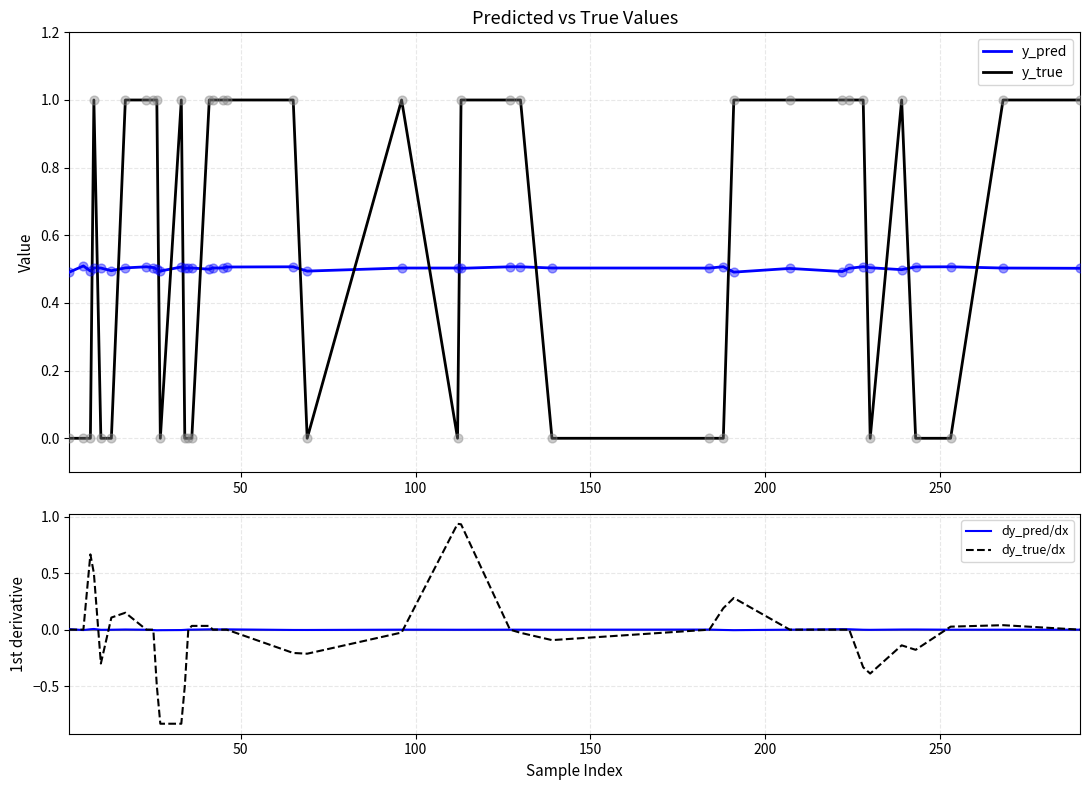

What are all the series names shown in the legend?

y_pred, y_true, dy_pred/dx, dy_true/dx